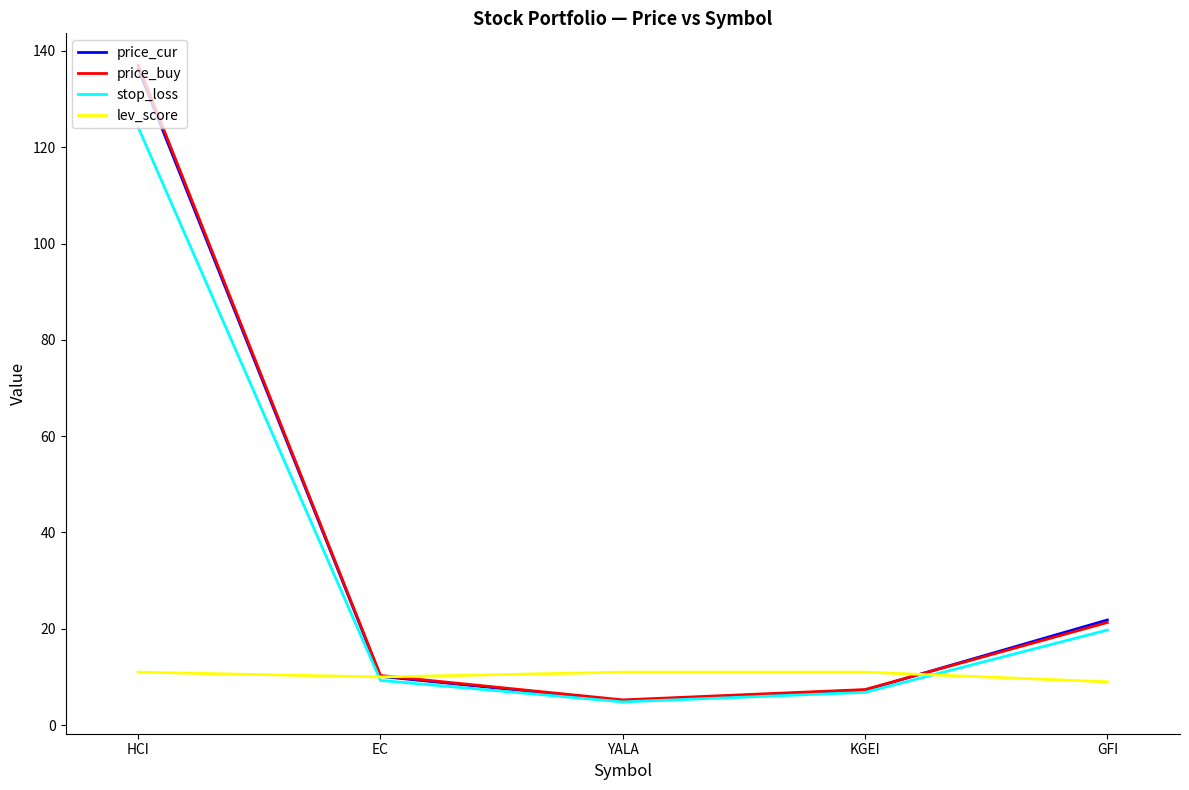

Where is price_buy nearest to the value 71?

GFI